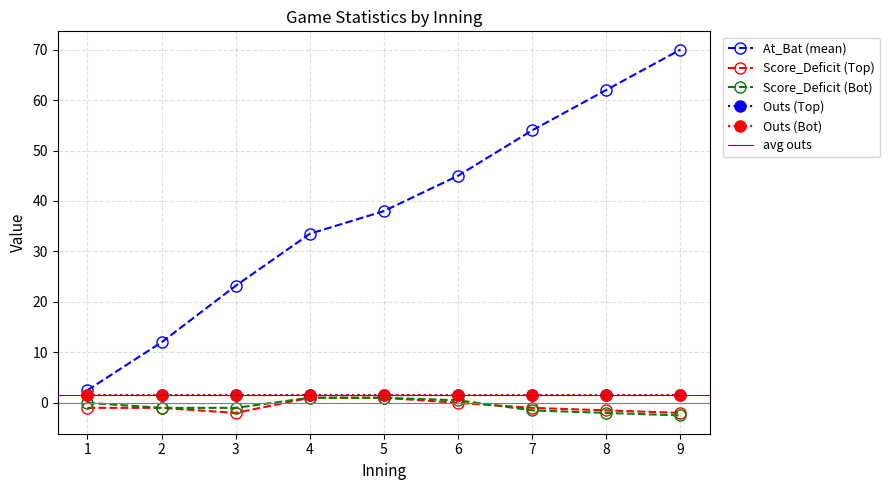

Is the value of Net_Deficit at 5 greater than the value of Bot_AtBat at 5?

No